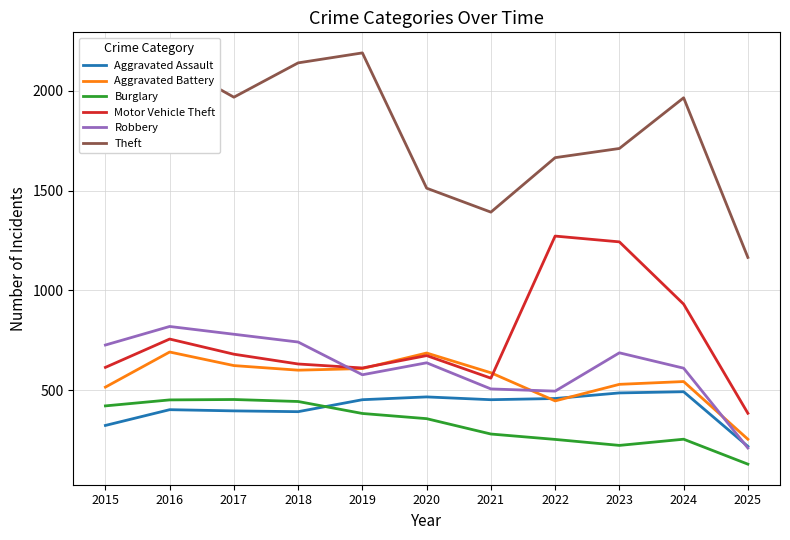

What is the lowest value of the Motor Vehicle Theft series?

384